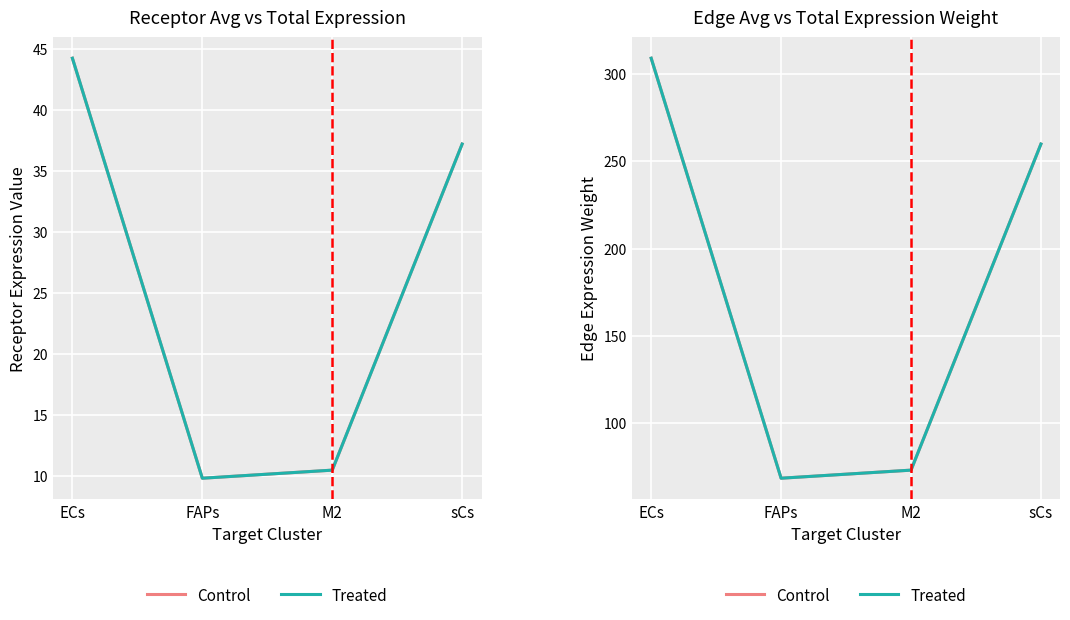

True or false: Treated and Control cross at least once.

False